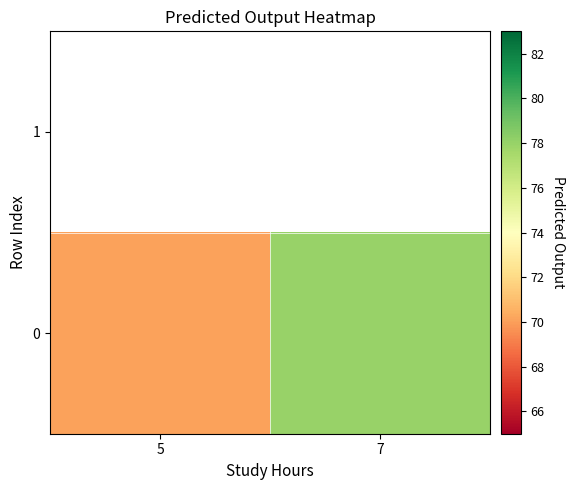

Rank the categories by value from lowest to highest.

5, 7